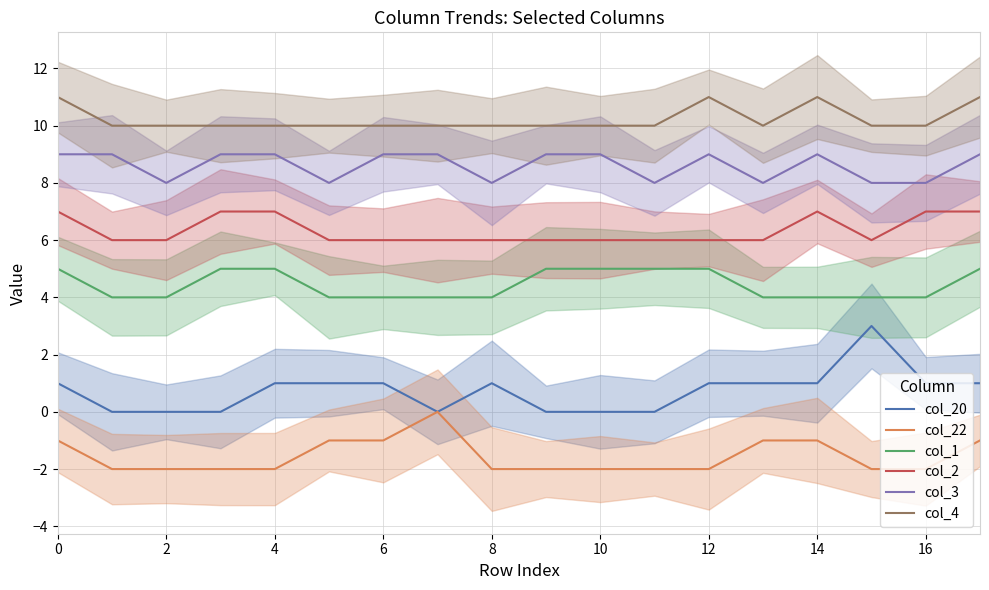

Is the value of col_1 at 15 greater than the value of col_4 at 2?

No